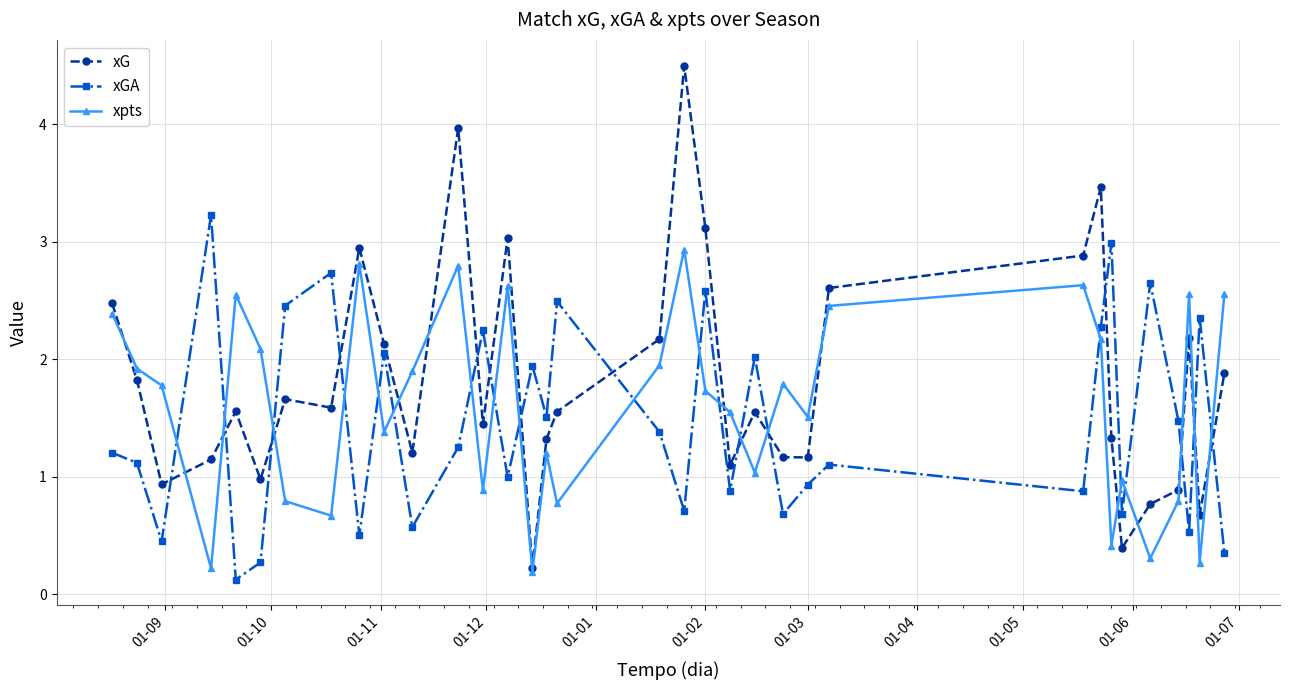

What is the lowest value of the xG series?

0.2